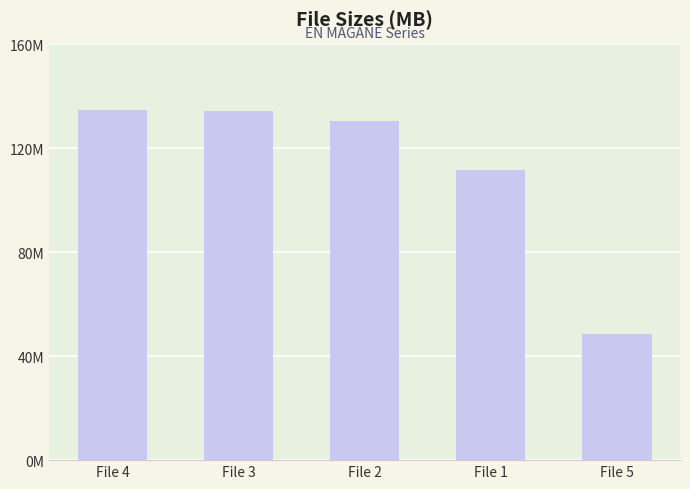

Are the bars horizontal?

No